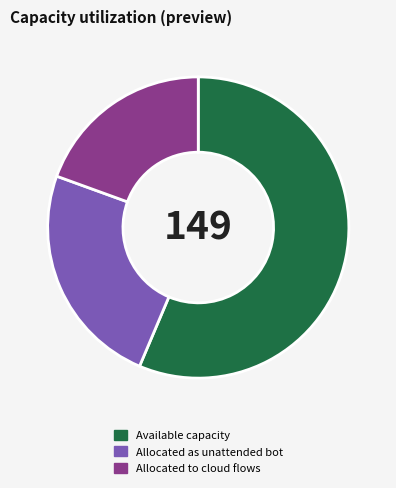

Which slice represents more than half of the pie?

Available capacity